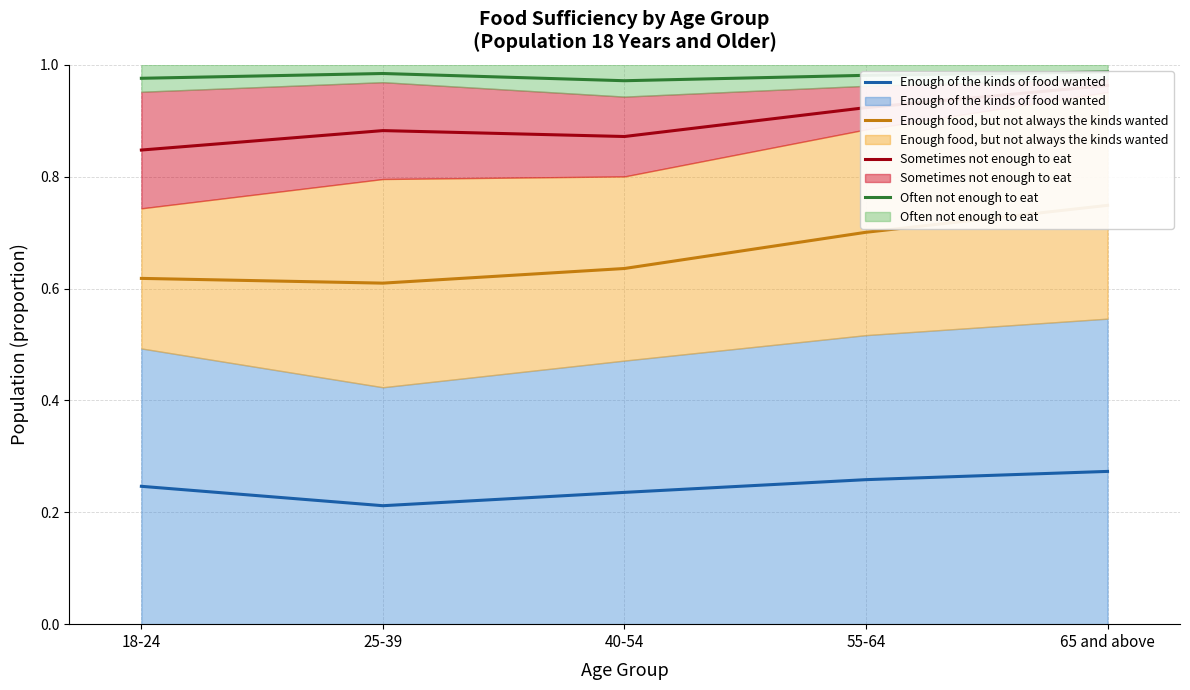

True or false: Often not enough to eat and Sometimes not enough to eat intersect in this chart.

False